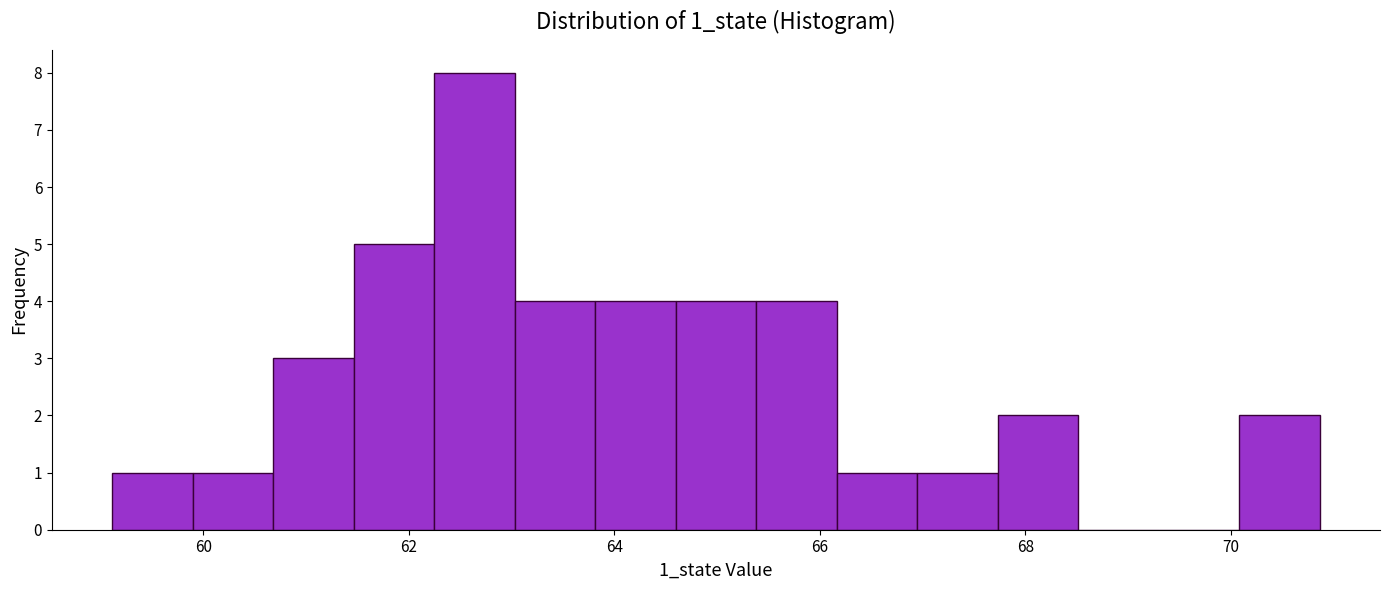

Around what value on the x-axis is the tallest bar? Give the approximate position of its centre, as read against the axis.

62.6